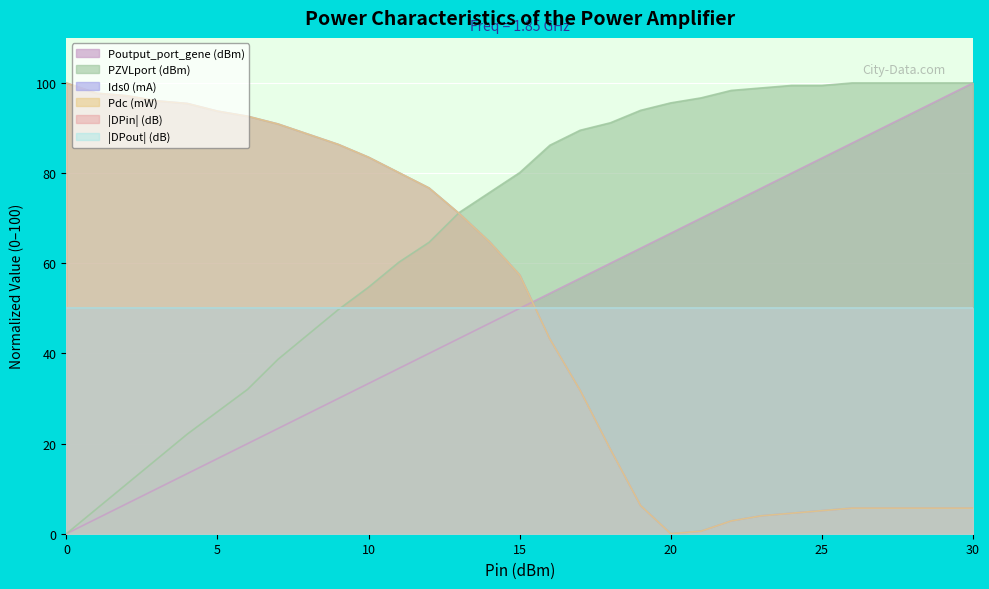

What is the total value across all series at 14?

251.9